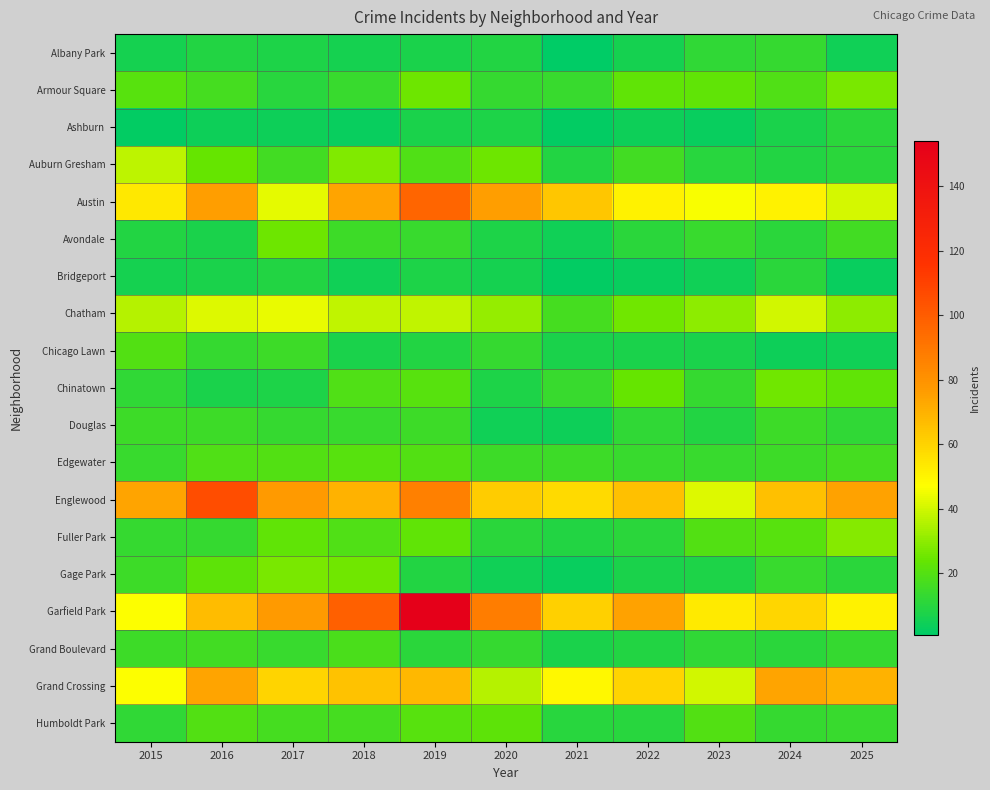

What is the total value across all series at 2021?

351